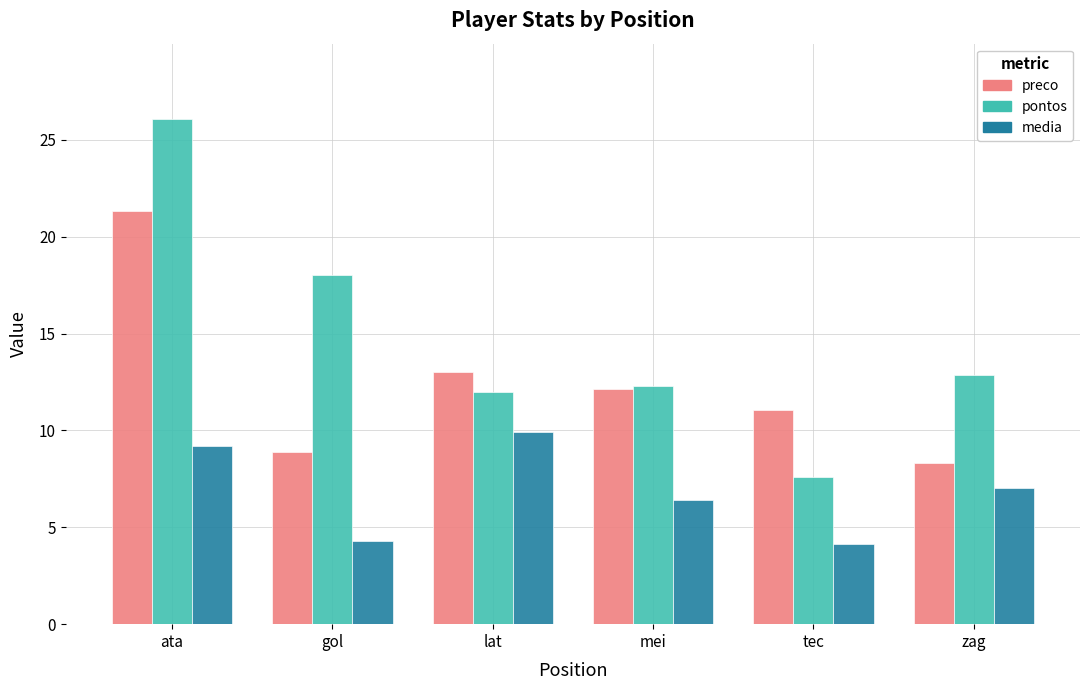

What is the label of the 4th bar from the left?

mei